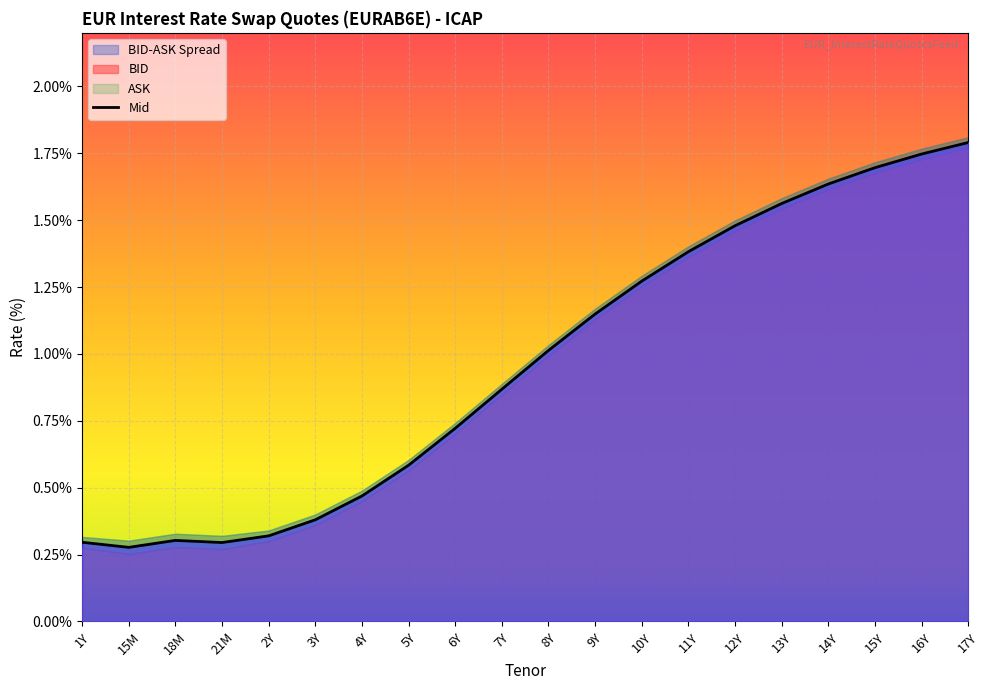

True or false: there are more than 1 points higher than both neighbors.

False